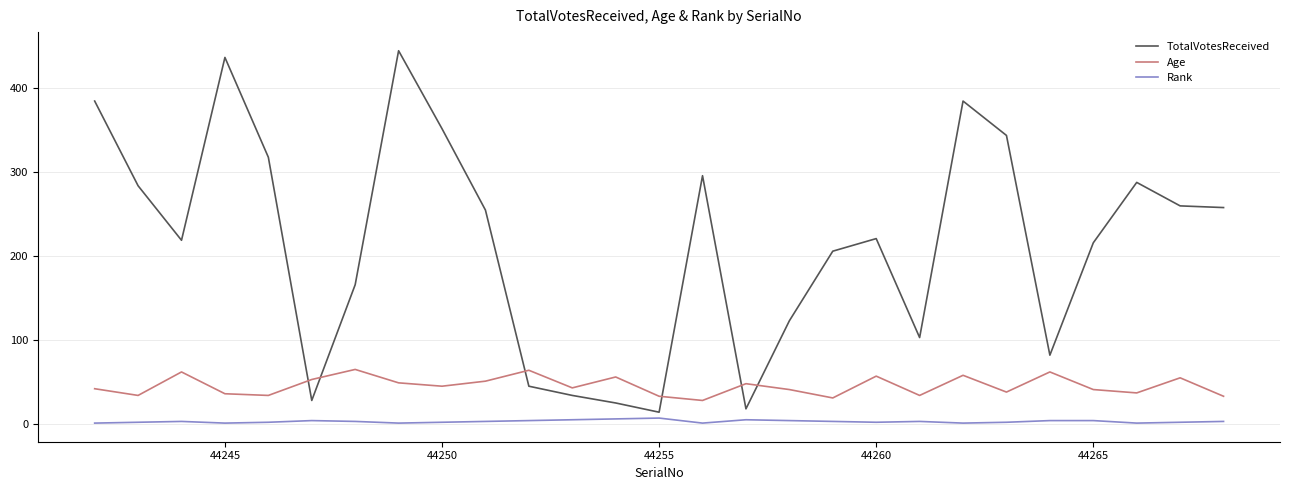

True or false: TotalVotesReceived and Age intersect in this chart.

True